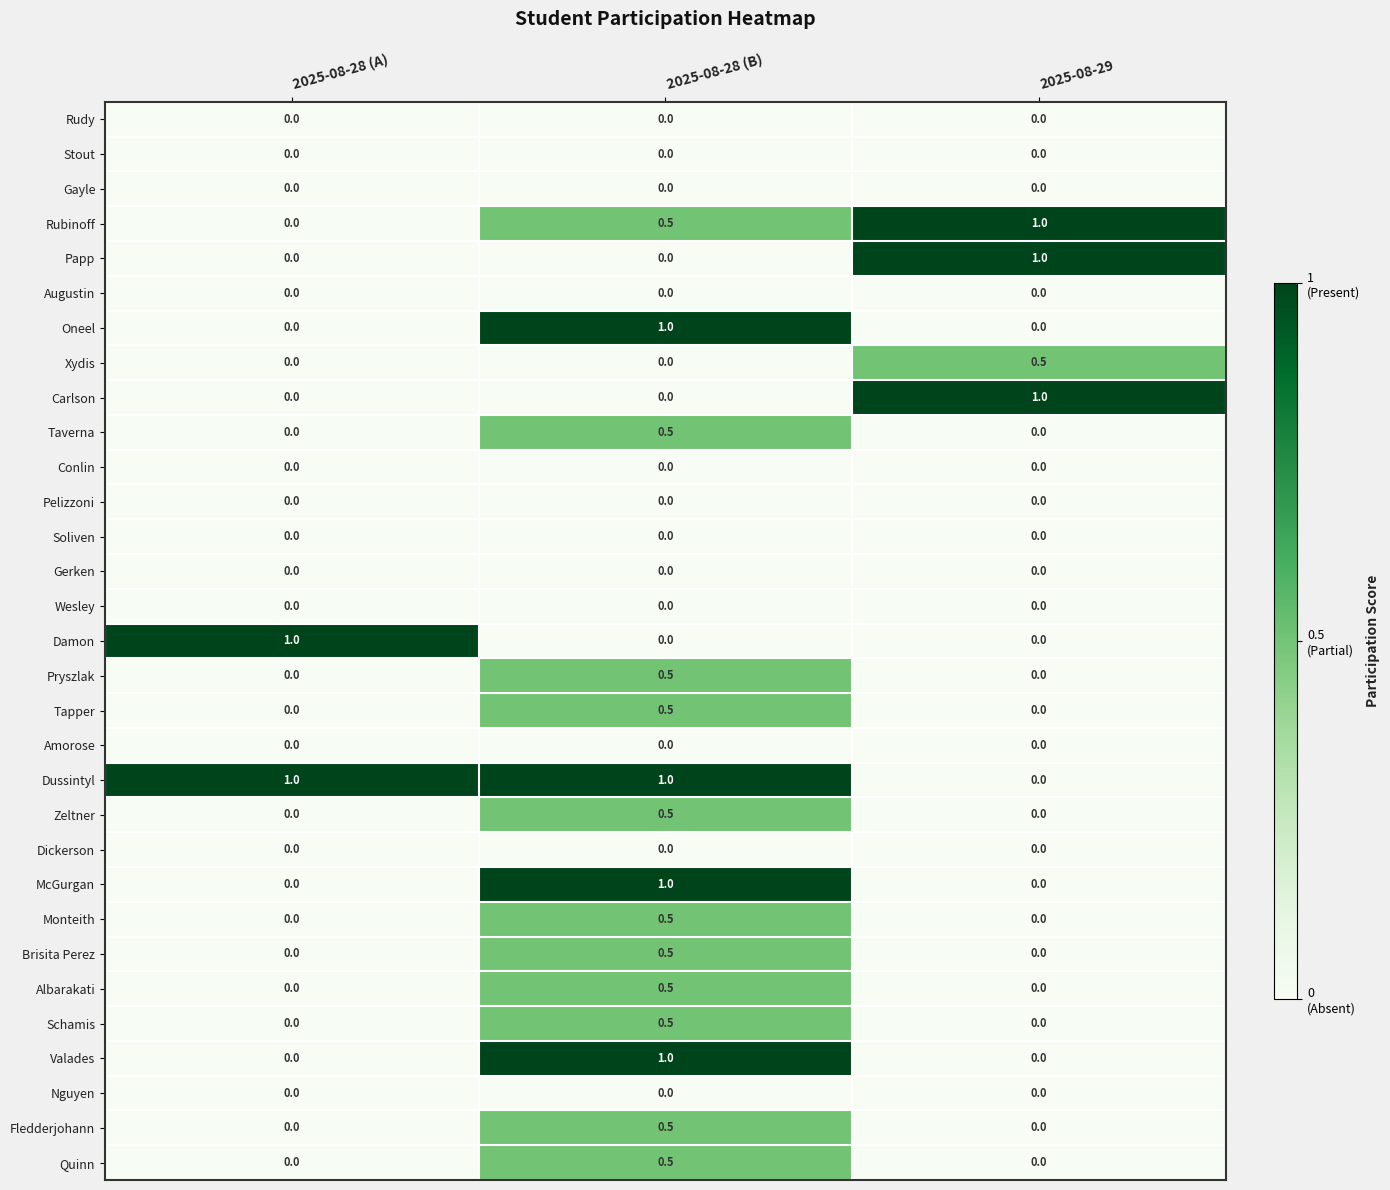

How many data points in Zeltner are above 0?

1